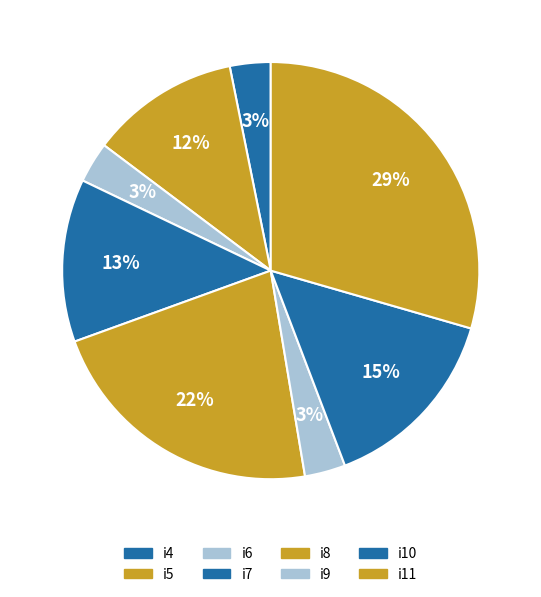

Rank the categories by value from highest to lowest.

i11, i8, i10, i7, i5, i4, i6, i9